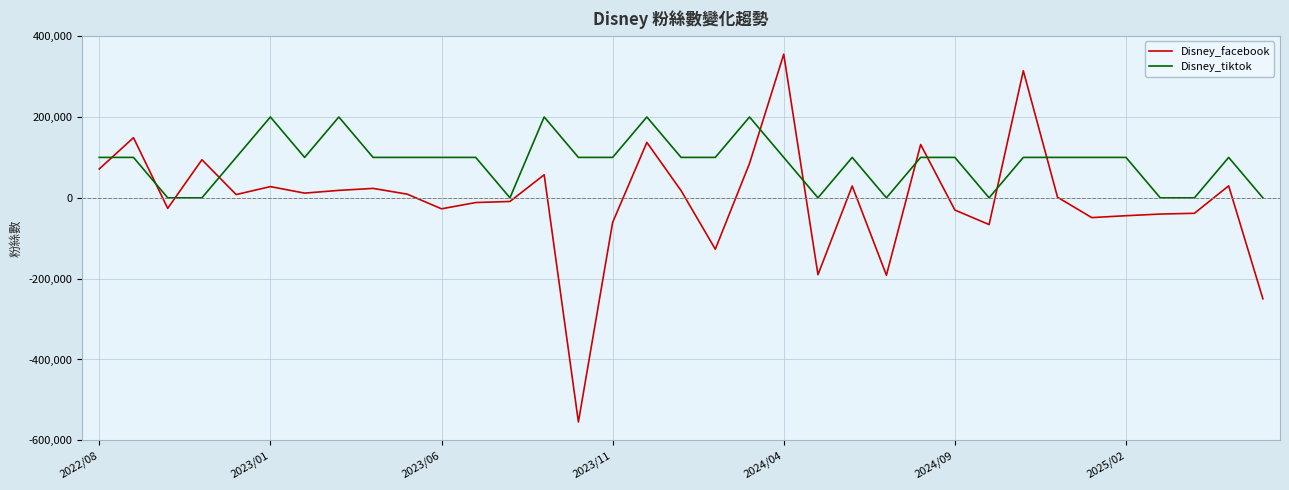

Which series has the widest spread of values?

Disney_facebook